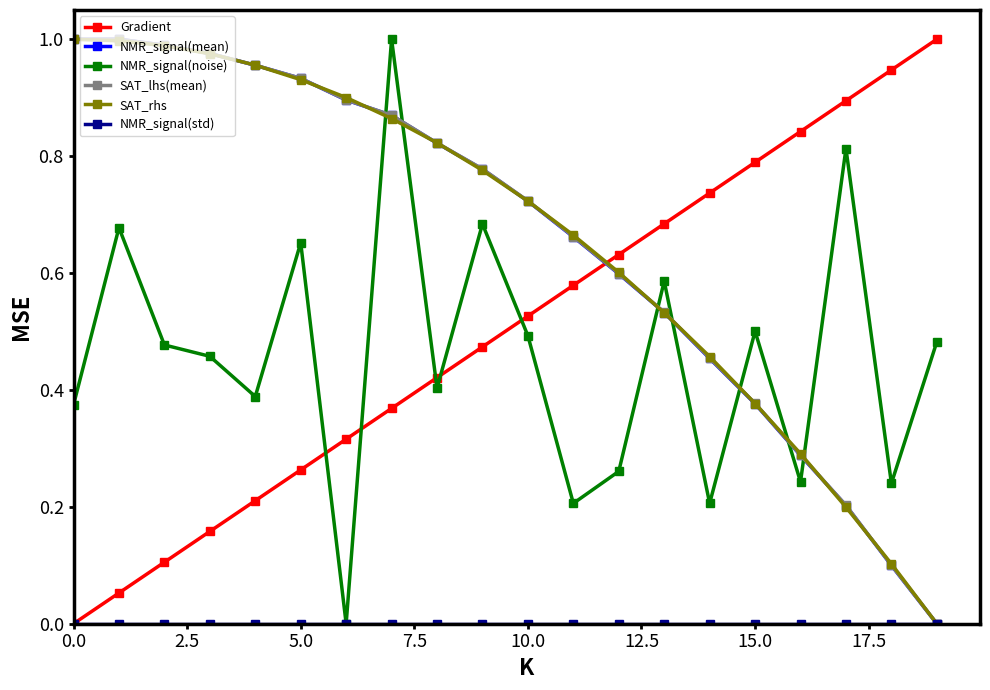

Is this an area chart (filled region under the line)?

No